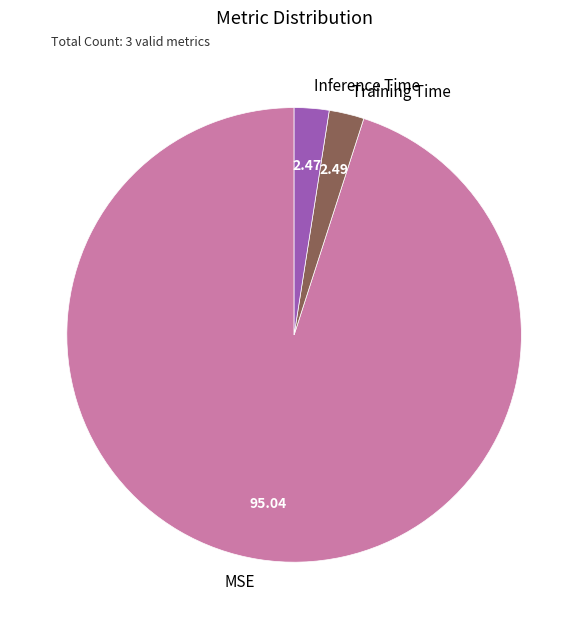

The Inference Time slice represents 2% of the pie. True or false?

True